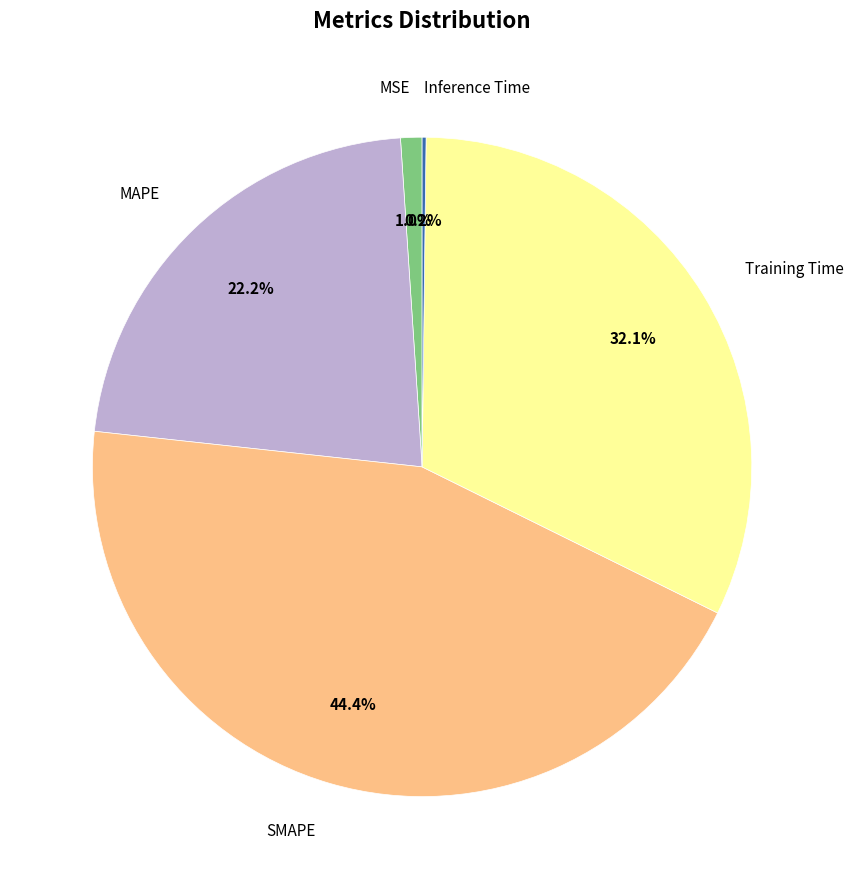

Combined, do MAPE and MSE account for over 50%?

No